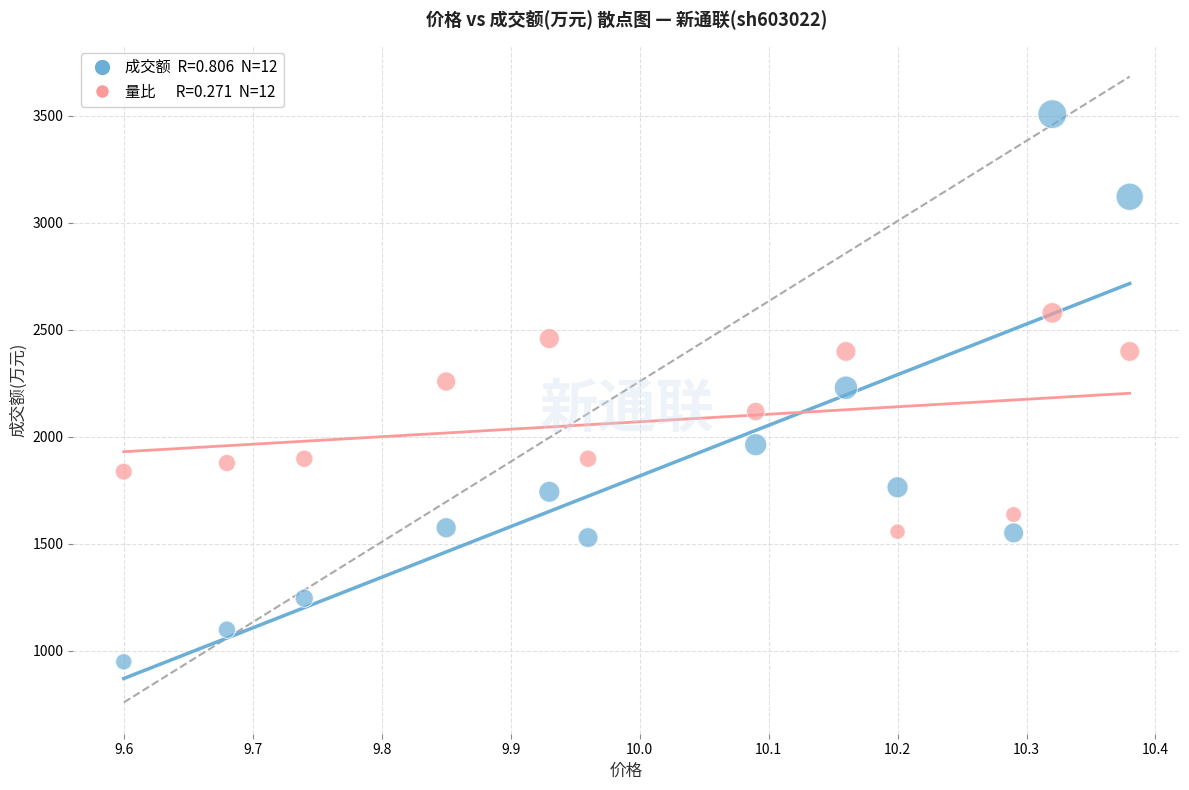

Across all data points, what is the range of X values (max minus min)?

0.8